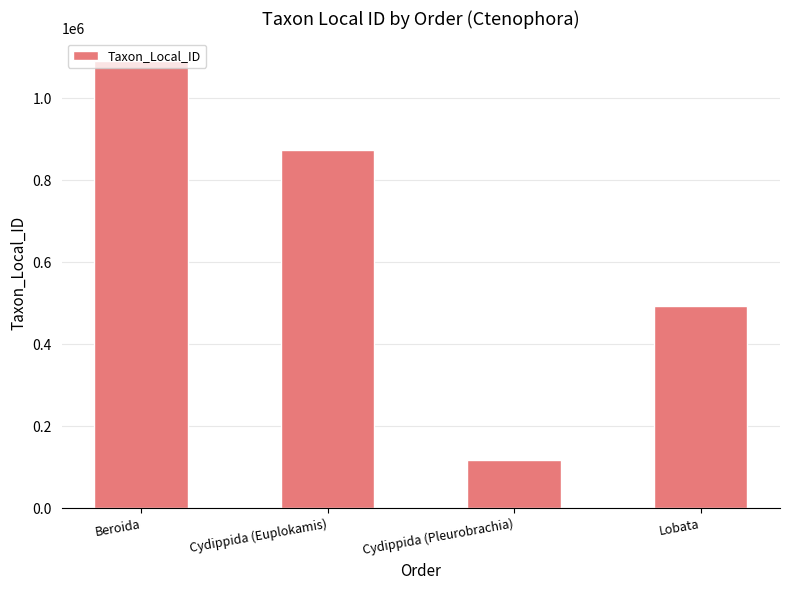

What is the label of the 2nd bar from the left?

Cydippida (Euplokamis)